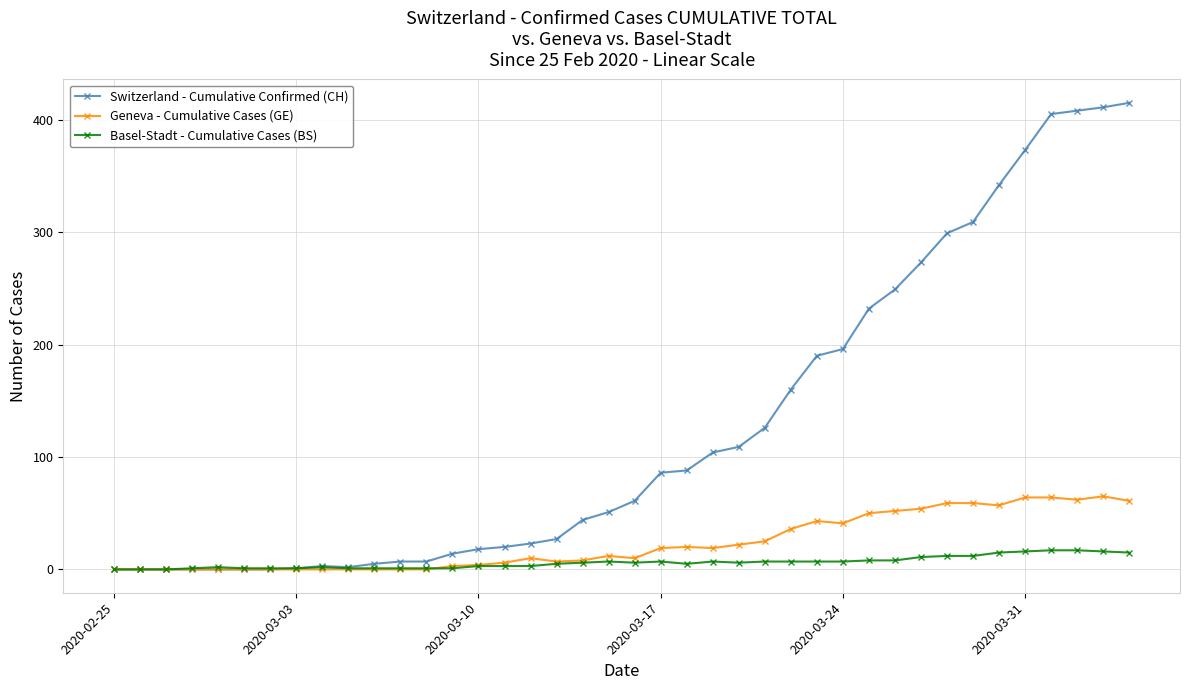

What is the maximum value for Geneva - Cumulative Cases (GE)?

65